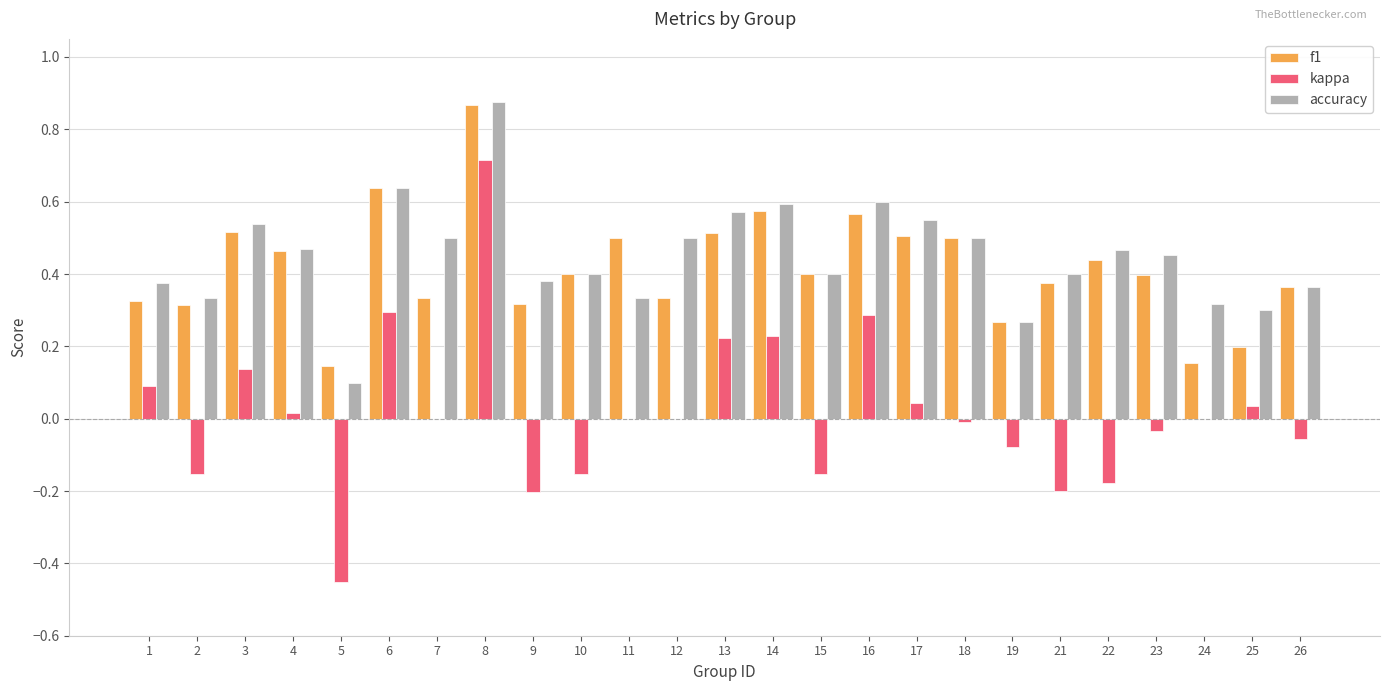

At which category is the sum across all series the highest?

8